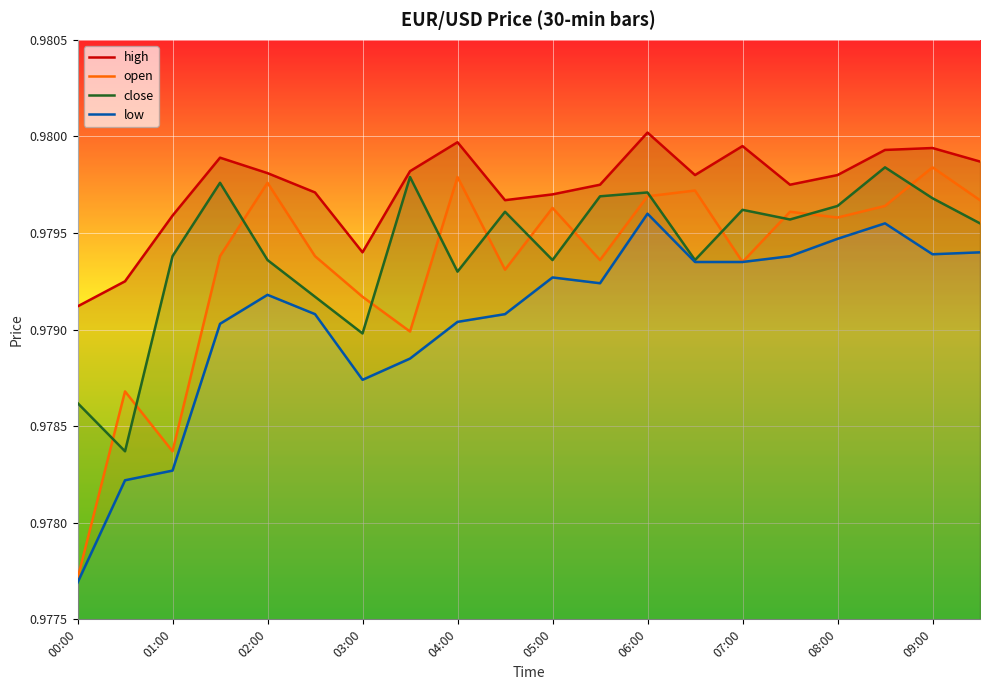

Reading left to right, extract all data points from this chart.

high: 1.0	1.0	1.0	1.0	1.0	1.0	1.0	1.0	1.0	1.0	1.0	1.0	1.0	1.0	1.0	1.0	1.0	1.0	1.0	1.0
open: 1.0	1.0	1.0	1.0	1.0	1.0	1.0	1.0	1.0	1.0	1.0	1.0	1.0	1.0	1.0	1.0	1.0	1.0	1.0	1.0
close: 1.0	1.0	1.0	1.0	1.0	1.0	1.0	1.0	1.0	1.0	1.0	1.0	1.0	1.0	1.0	1.0	1.0	1.0	1.0	1.0
low: 1.0	1.0	1.0	1.0	1.0	1.0	1.0	1.0	1.0	1.0	1.0	1.0	1.0	1.0	1.0	1.0	1.0	1.0	1.0	1.0